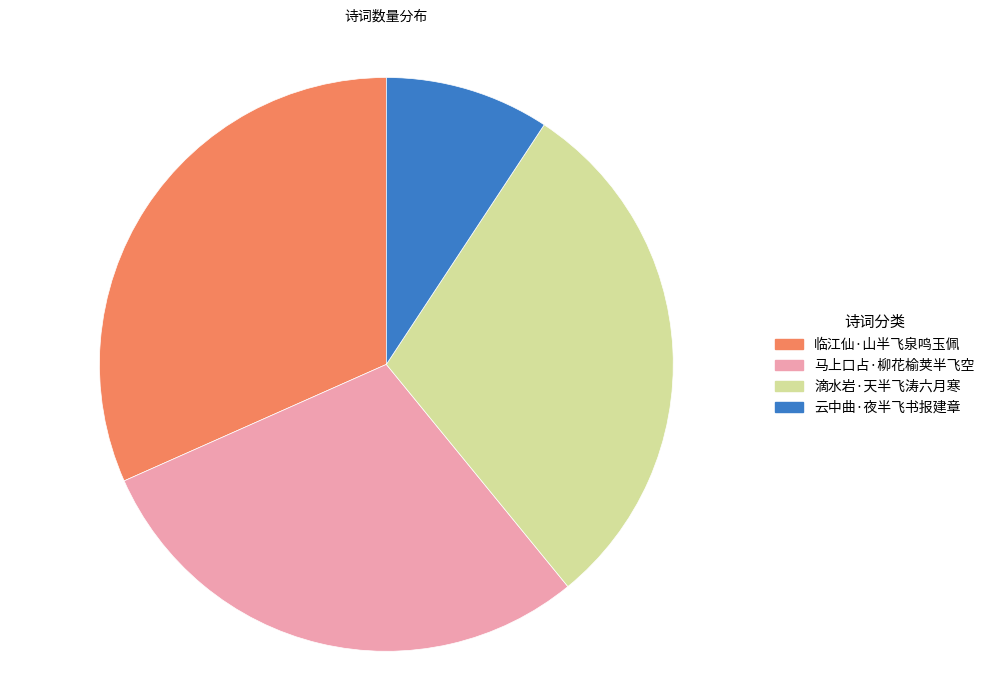

Rank the categories by value from highest to lowest.

临江仙·山半飞泉鸣玉佩, 滴水岩·天半飞涛六月寒, 马上口占·柳花榆荚半飞空, 云中曲·夜半飞书报建章